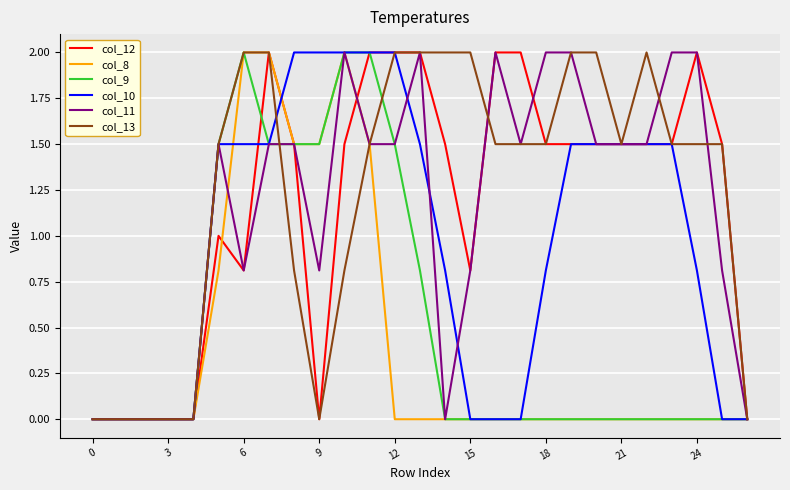

Reading left to right, transcribe all the data shown in this chart.

col_12: 0.0	0.0	0.0	0.0	0.0	1.0	0.8	2.0	1.5	0.0	1.5	2.0	2.0	2.0	1.5	0.8	2.0	2.0	1.5	1.5	1.5	1.5	1.5	1.5	2.0	1.5	0.0
col_8: 0.0	0.0	0.0	0.0	0.0	0.8	2.0	2.0	1.5	1.5	2.0	1.5	0.0	0.0	0.0	0.0	0.0	0.0	0.0	0.0	0.0	0.0	0.0	0.0	0.0	0.0	0.0
col_9: 0.0	0.0	0.0	0.0	0.0	1.5	2.0	1.5	1.5	1.5	2.0	2.0	1.5	0.8	0.0	0.0	0.0	0.0	0.0	0.0	0.0	0.0	0.0	0.0	0.0	0.0	0.0
col_10: 0.0	0.0	0.0	0.0	0.0	1.5	1.5	1.5	2.0	2.0	2.0	2.0	2.0	1.5	0.8	0.0	0.0	0.0	0.8	1.5	1.5	1.5	1.5	1.5	0.8	0.0	0.0
col_11: 0.0	0.0	0.0	0.0	0.0	1.5	0.8	1.5	1.5	0.8	2.0	1.5	1.5	2.0	0.0	0.8	2.0	1.5	2.0	2.0	1.5	1.5	1.5	2.0	2.0	0.8	0.0
col_13: 0.0	0.0	0.0	0.0	0.0	1.5	2.0	2.0	0.8	0.0	0.8	1.5	2.0	2.0	2.0	2.0	1.5	1.5	1.5	2.0	2.0	1.5	2.0	1.5	1.5	1.5	0.0